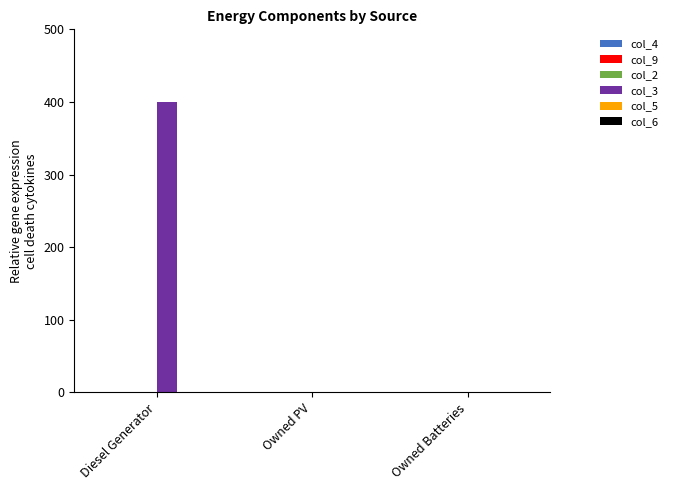

True or false: the data shows 0 at Owned PV.

True